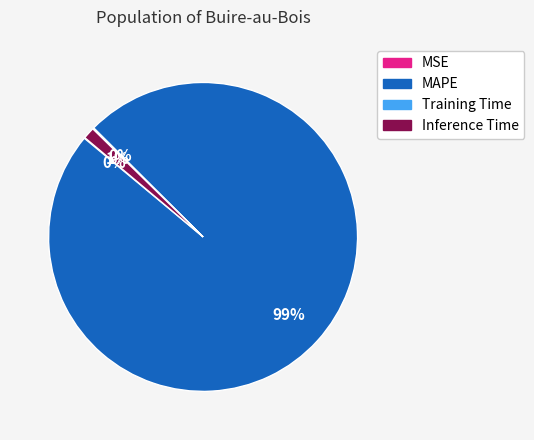

Is there a majority slice in this chart?

Yes